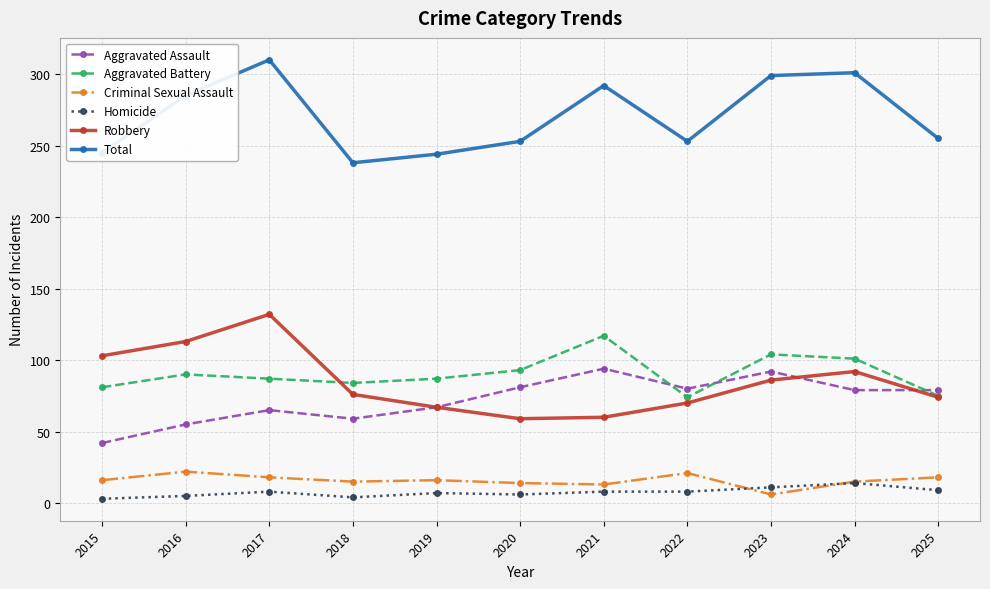

Which series has the largest total across all categories?

Total